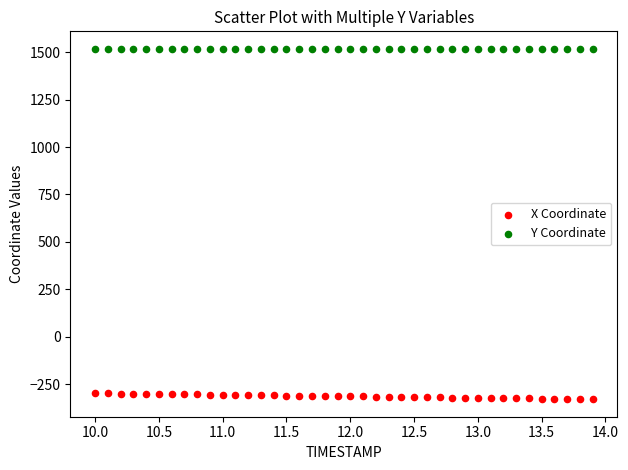

What are all the series names shown in the legend?

X Coordinate, Y Coordinate